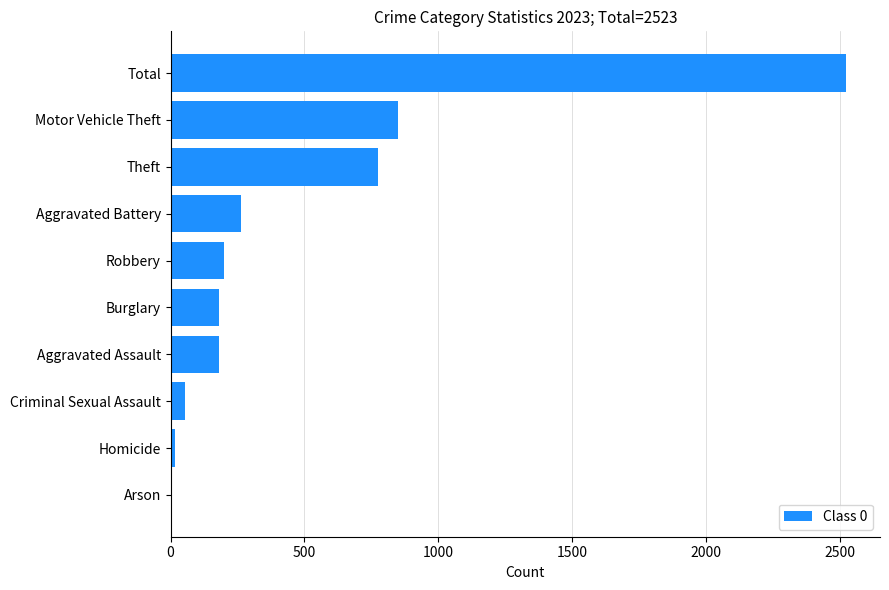

How many series are shown in this chart?

1